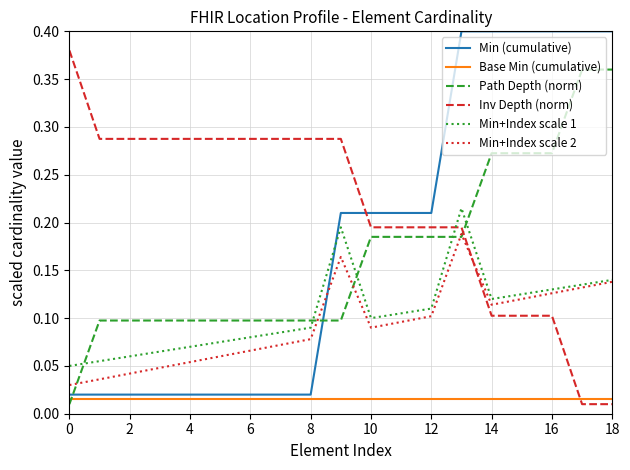

Which series has the largest total across all categories?

Inv Depth (norm)